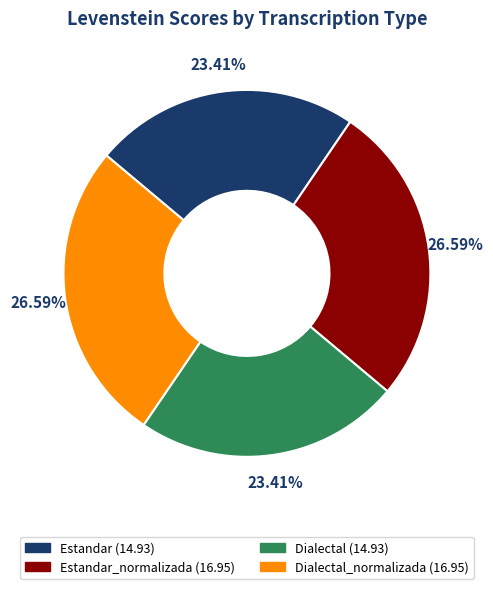

Is there a majority slice in this chart?

No